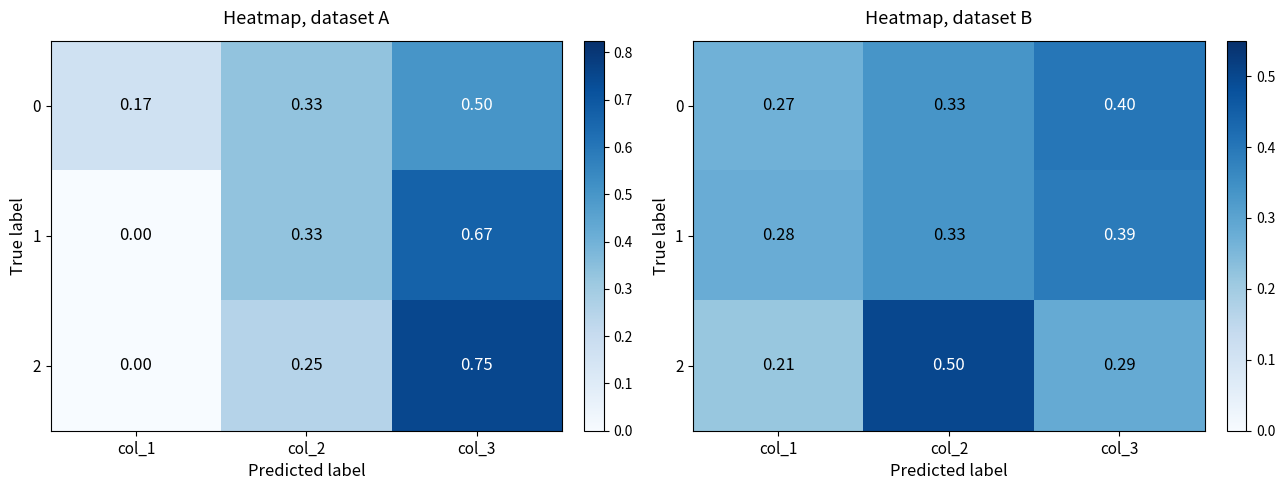

List the labels in order of 2 value, largest first.

col_2, col_3, col_1